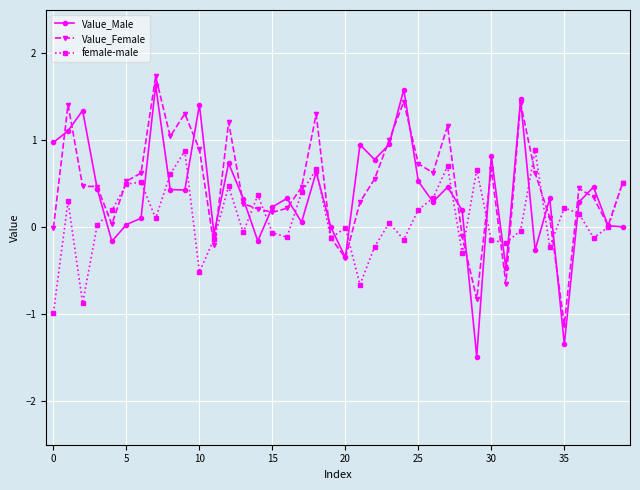

What is the maximum value shown in the chart?

1.7